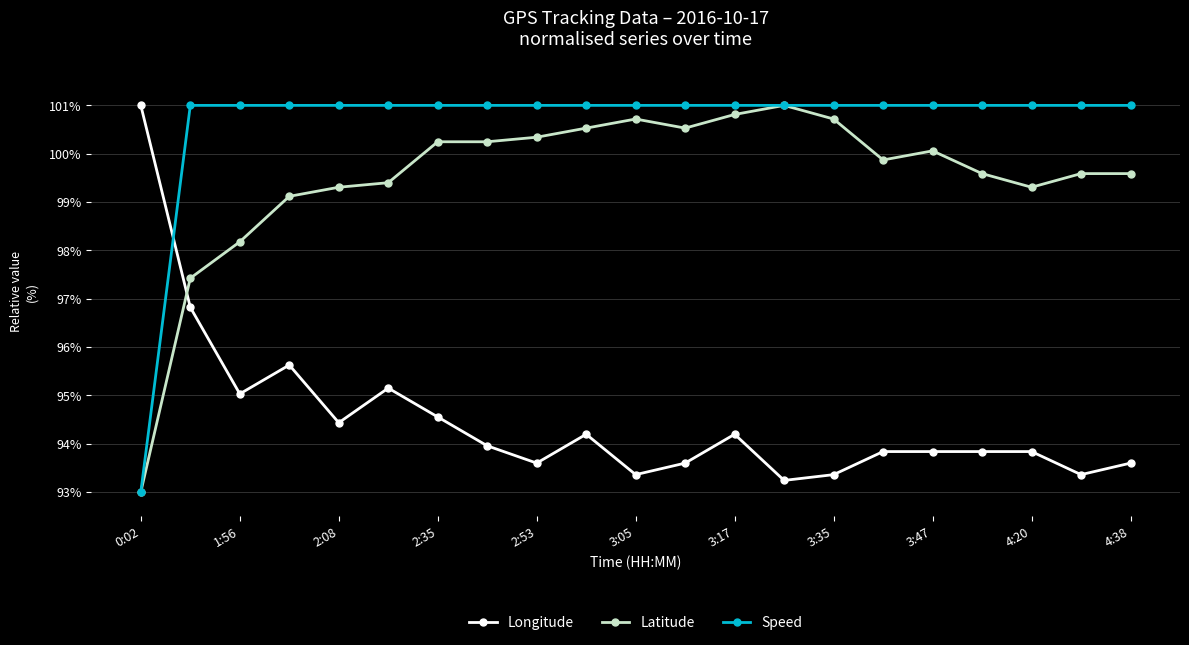

What is the value of the Longitude point at the 1st from the left?

101.0